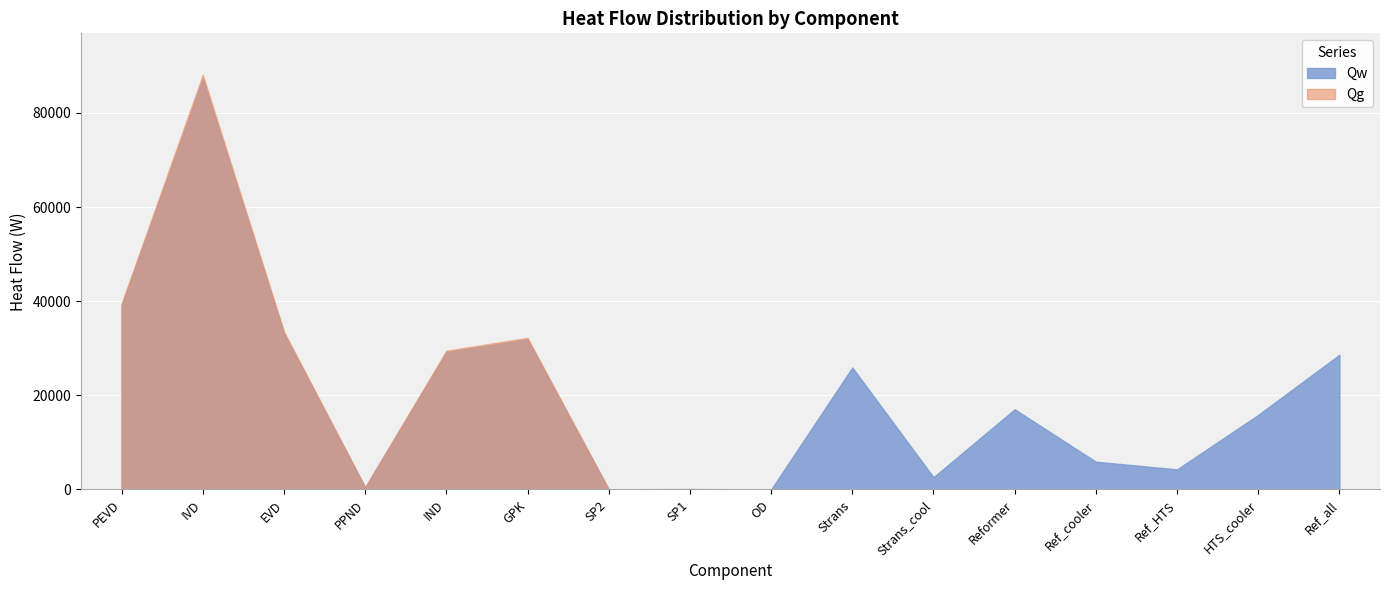

How many series are shown in this chart?

2